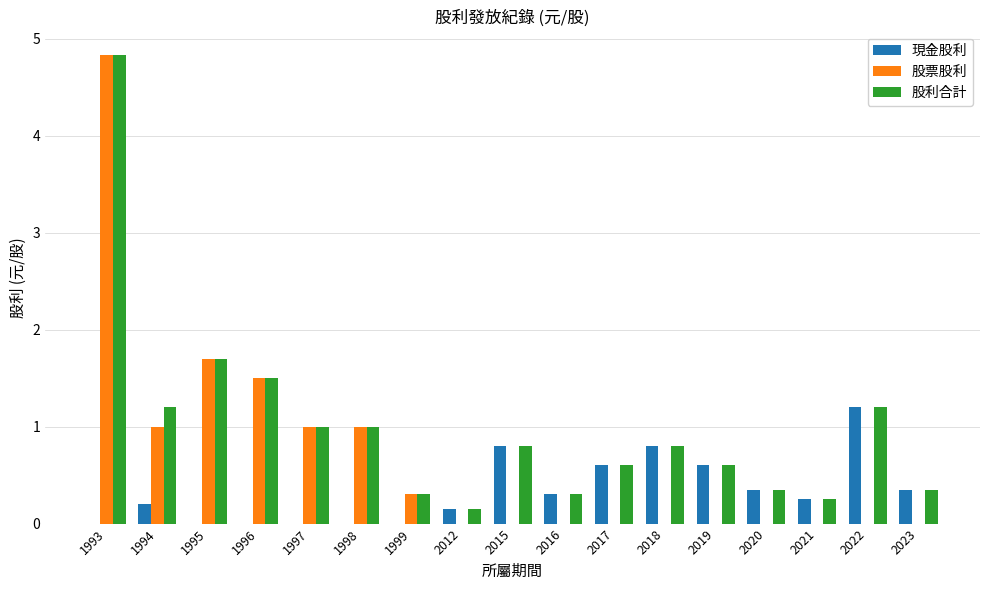

What is the sum of the 股票股利 values at 1993 and 2023?

4.8